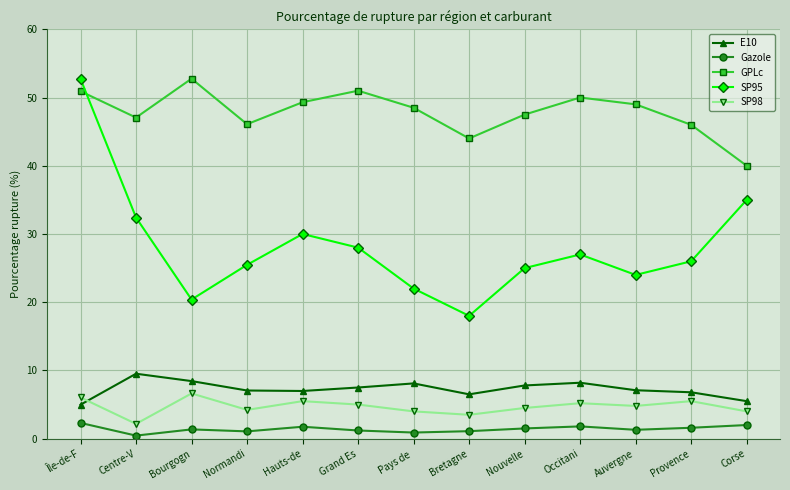

What is the sum of all SP98 values?

61.1